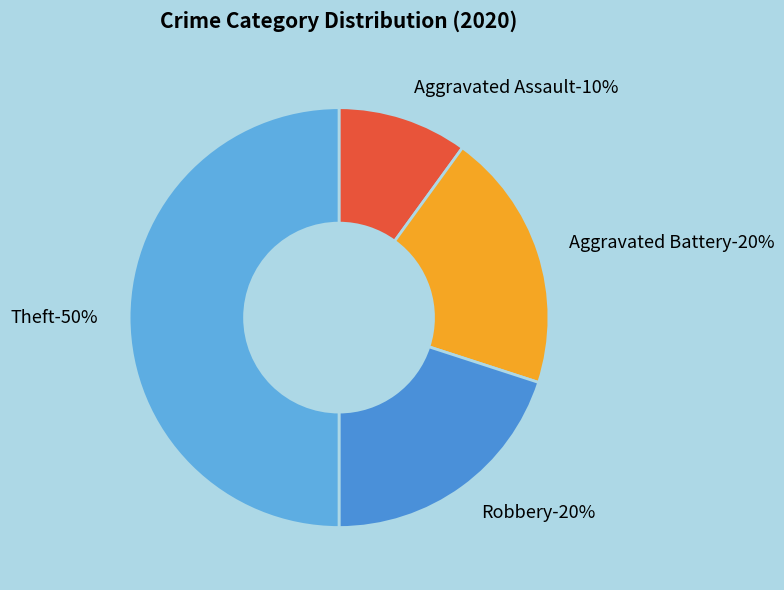

To the nearest percent, what portion does Aggravated Battery represent?

20%